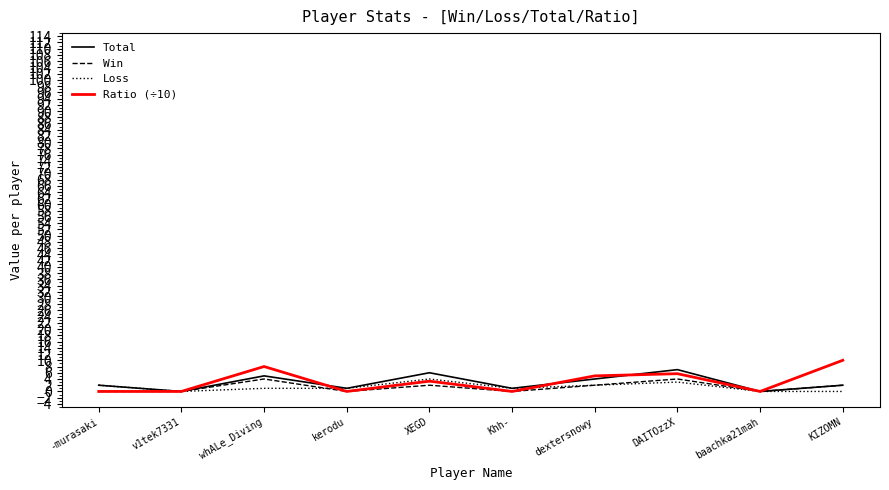

What is the total value across all series at DAITOzzX?

19.7